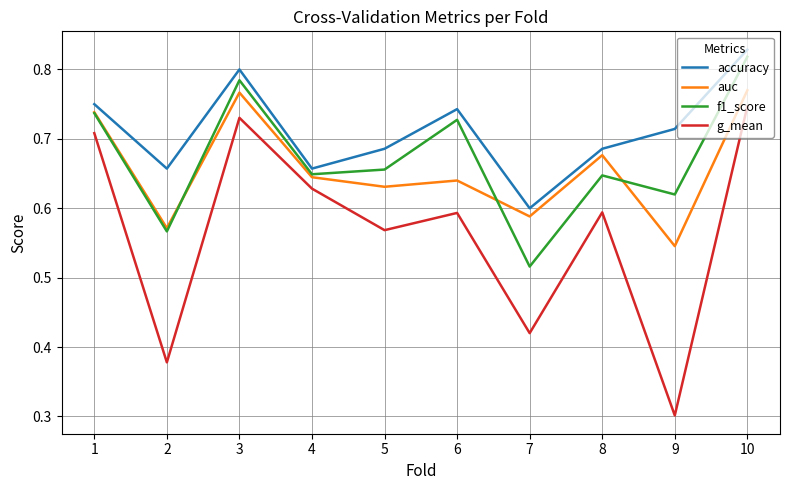

At which label is f1_score closest to 0?

7